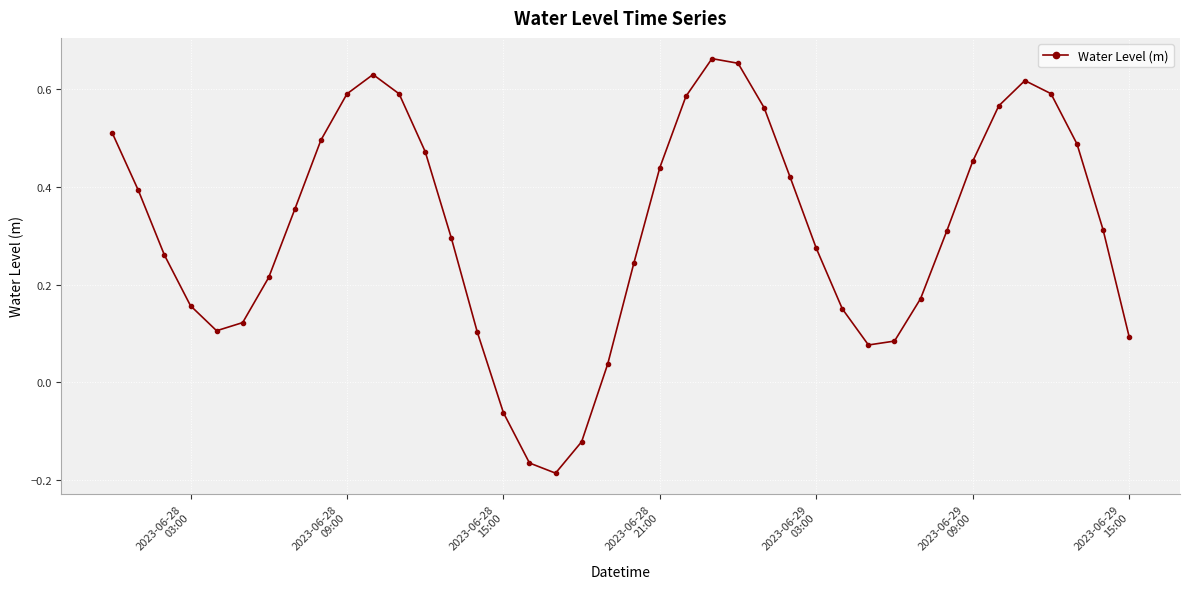

How many points are higher than both their immediate neighbors (excluding endpoints)?

3